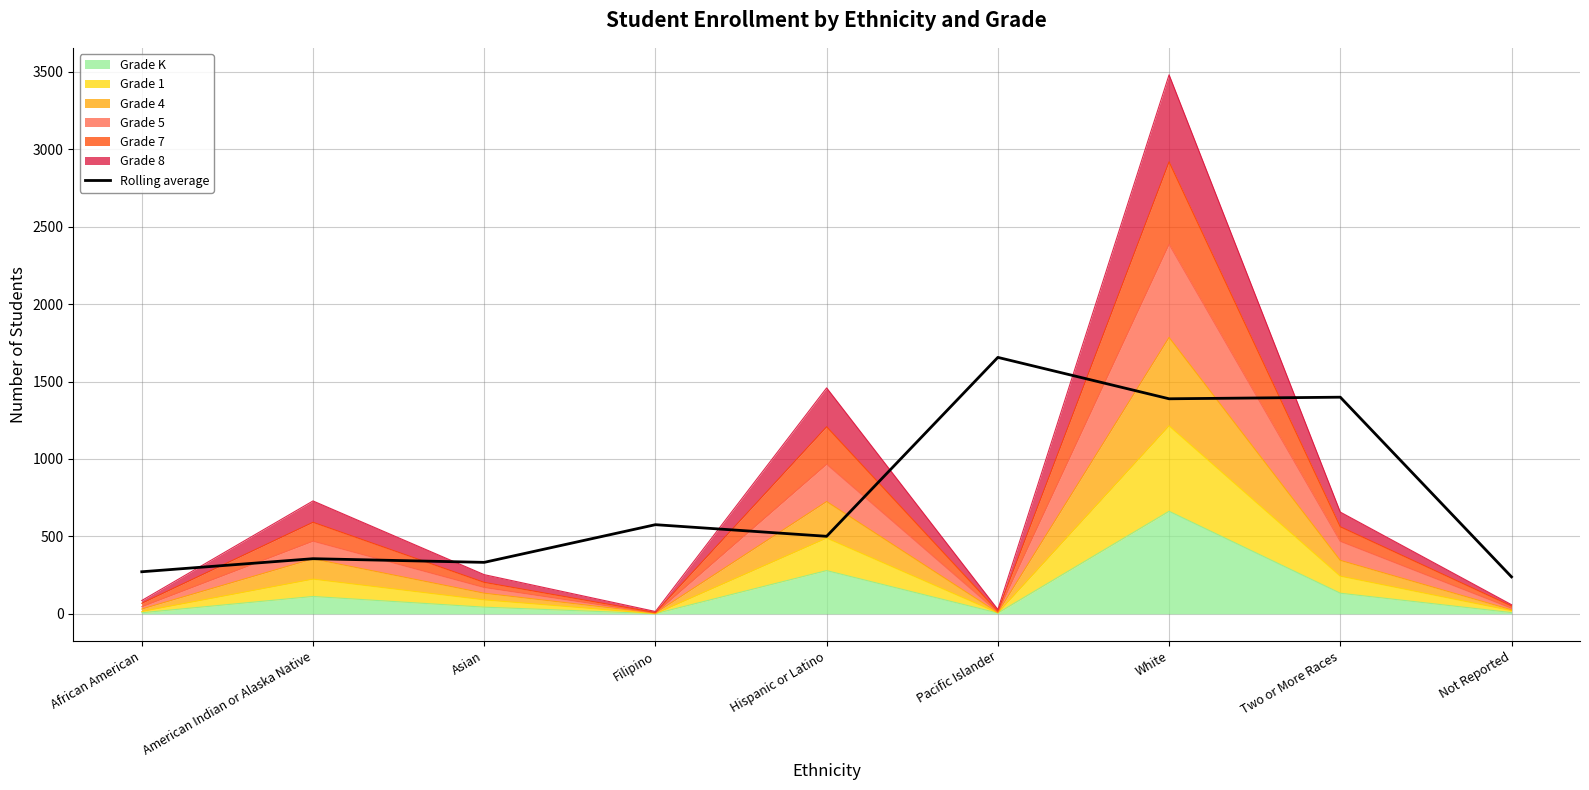

What is the difference between the values at Filipino and American Indian or Alaska Native?

219.7